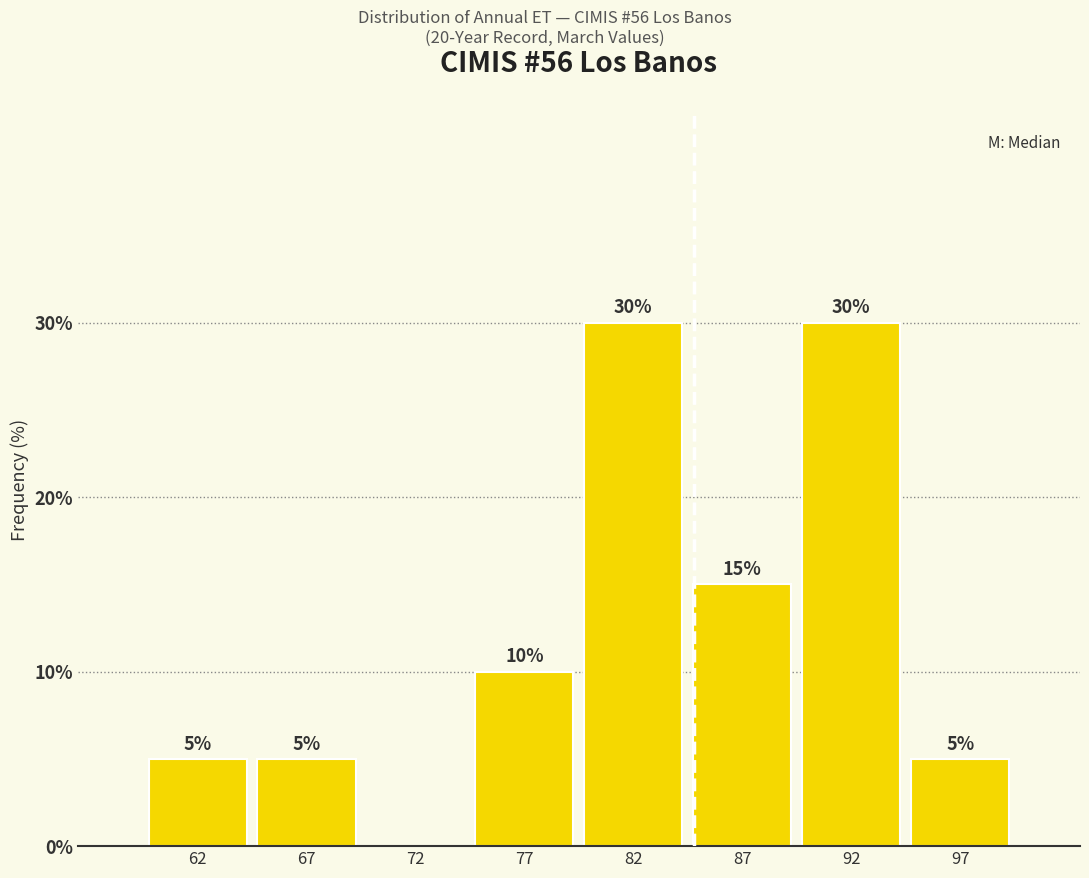

Reading left to right, list all the values displayed in this chart.

62=5	67=5	72=0	77=10	82=30	87=15	92=30	97=5